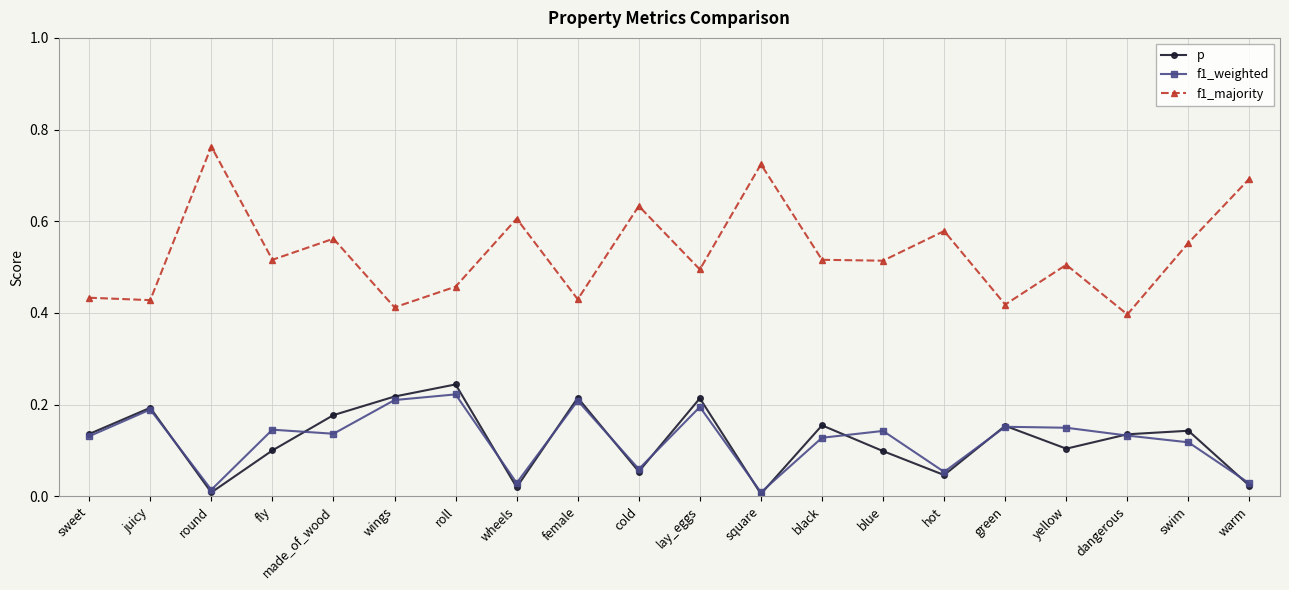

True or false: f1_majority and p cross at least once.

False